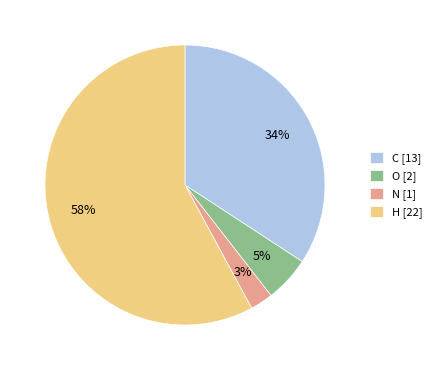

To the nearest percent, what is the combined percentage of C [13] and N [1]?

37%